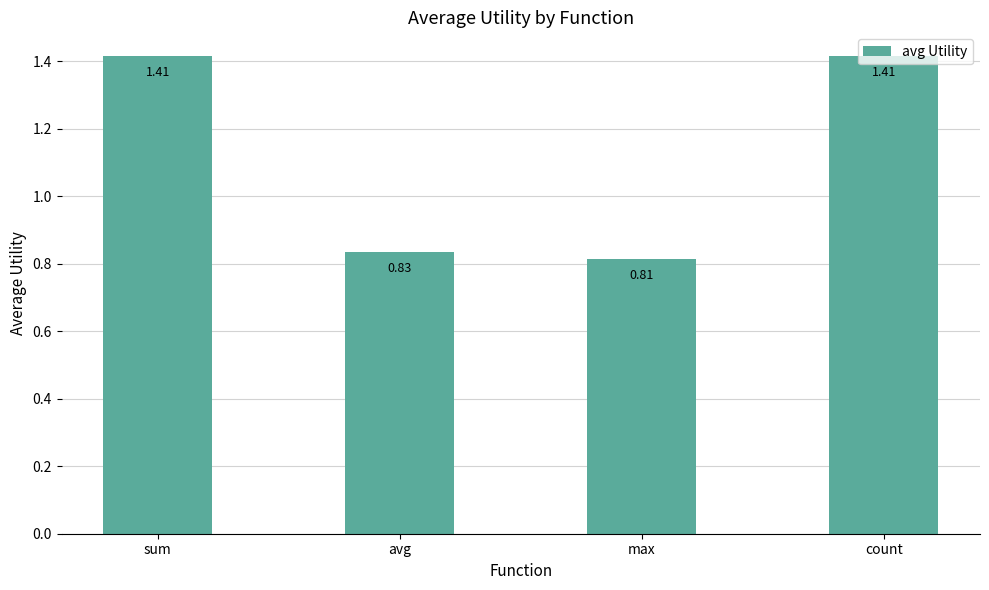

How many values are between 0 and 1?

2